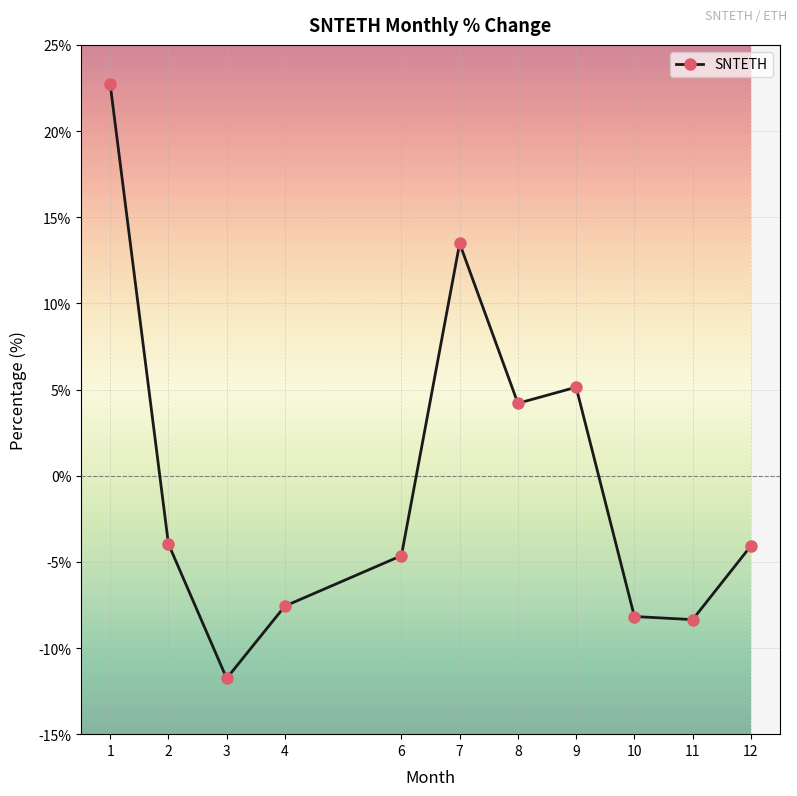

What is the average value?

-0.3